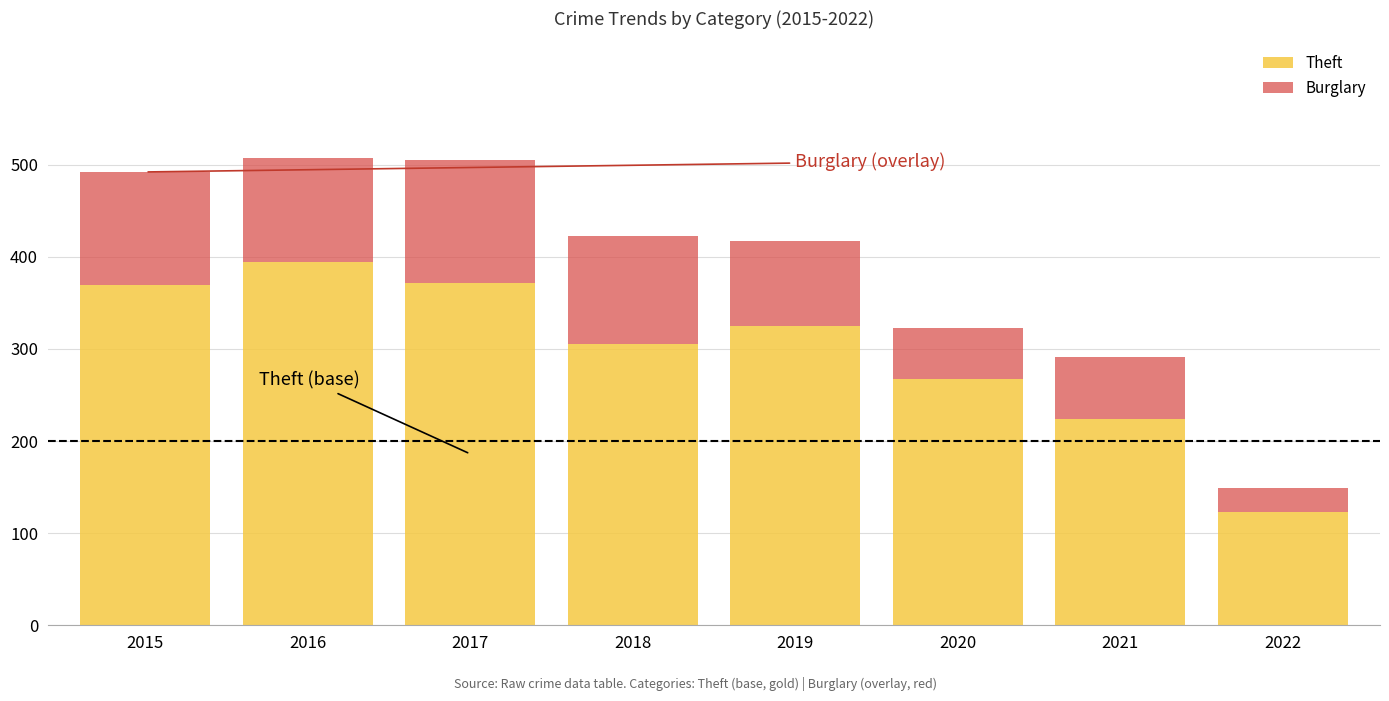

Which category has the highest value in the Theft series?

2016